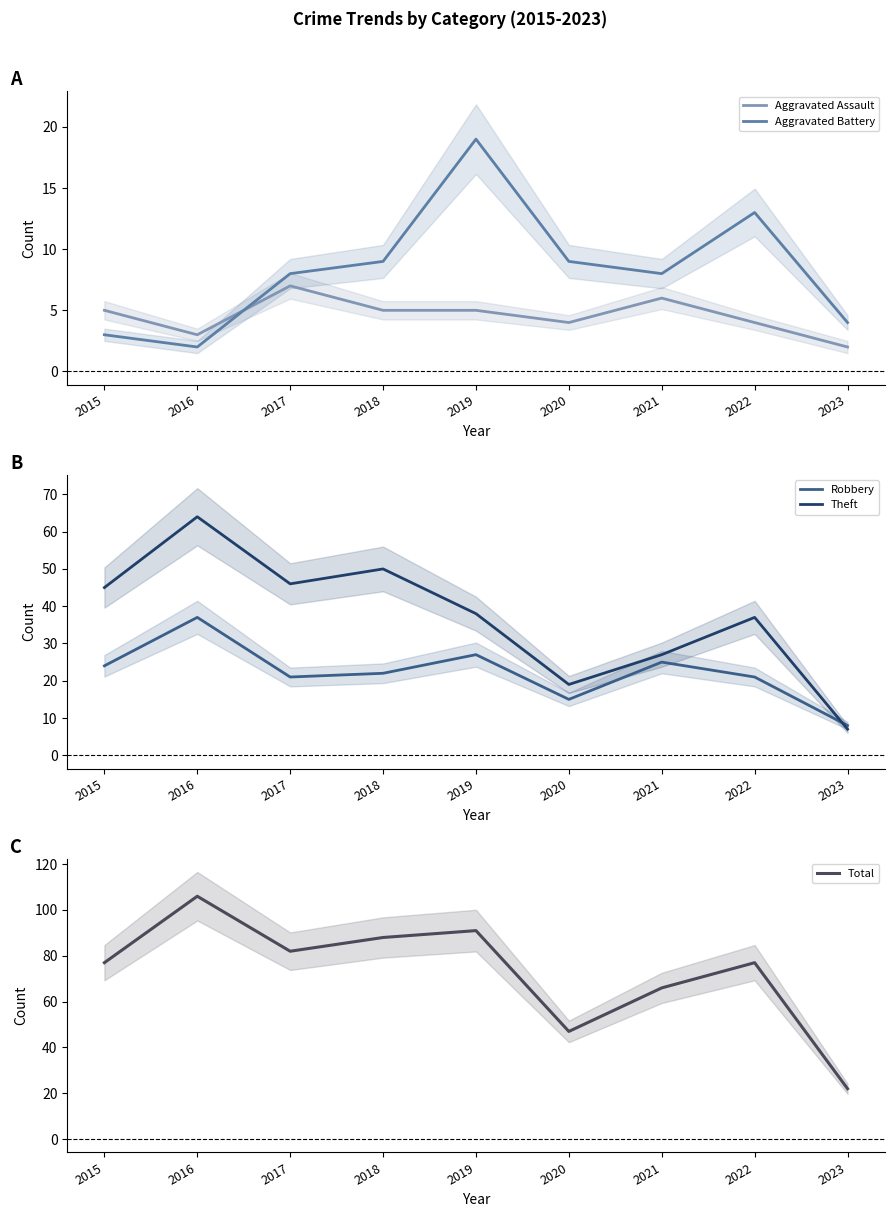

True or false: Aggravated Battery and Theft intersect in this chart.

False